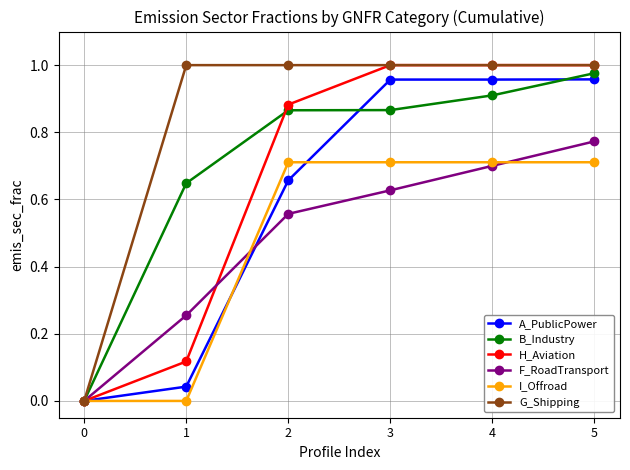

Which series has the largest total across all categories?

G_Shipping